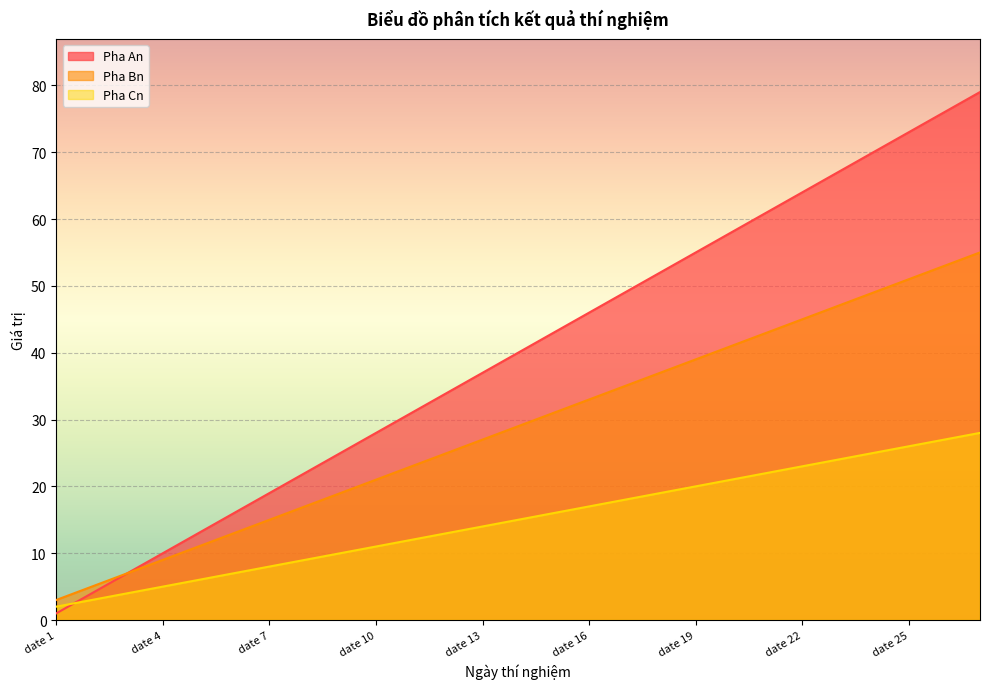

Where does the Pha Bn series first go above 29?

date 15